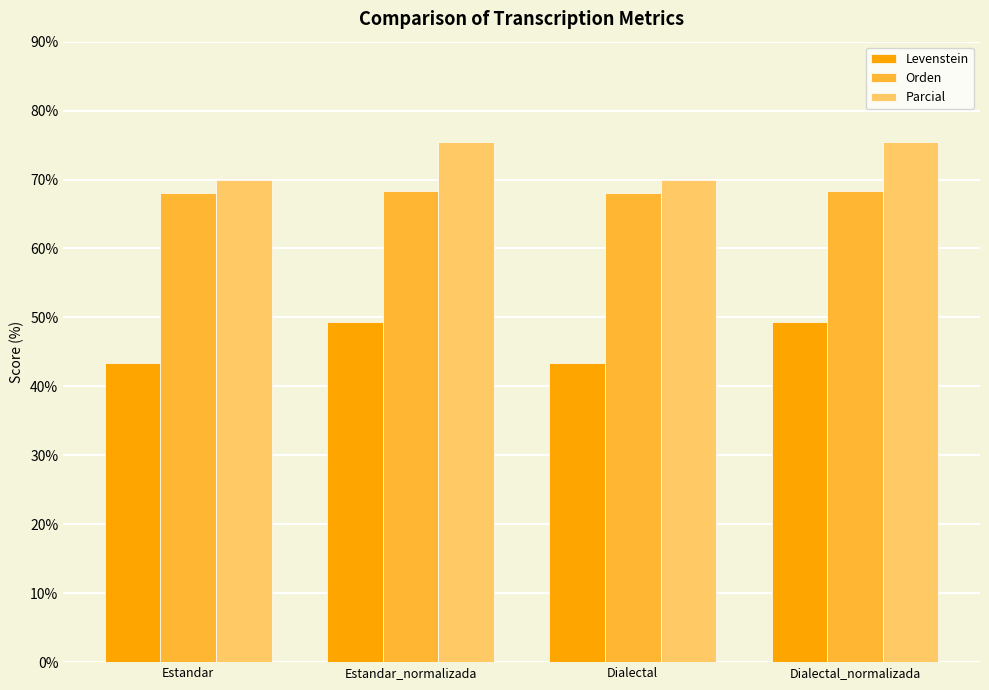

What are all the series names shown in the legend?

Levenstein, Orden, Parcial